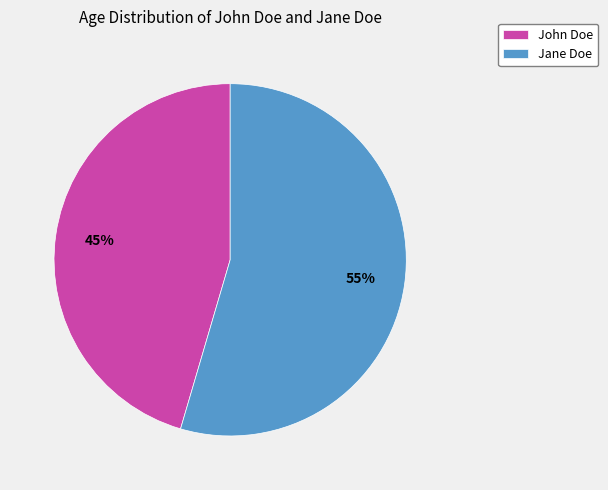

What is the majority slice?

Jane Doe